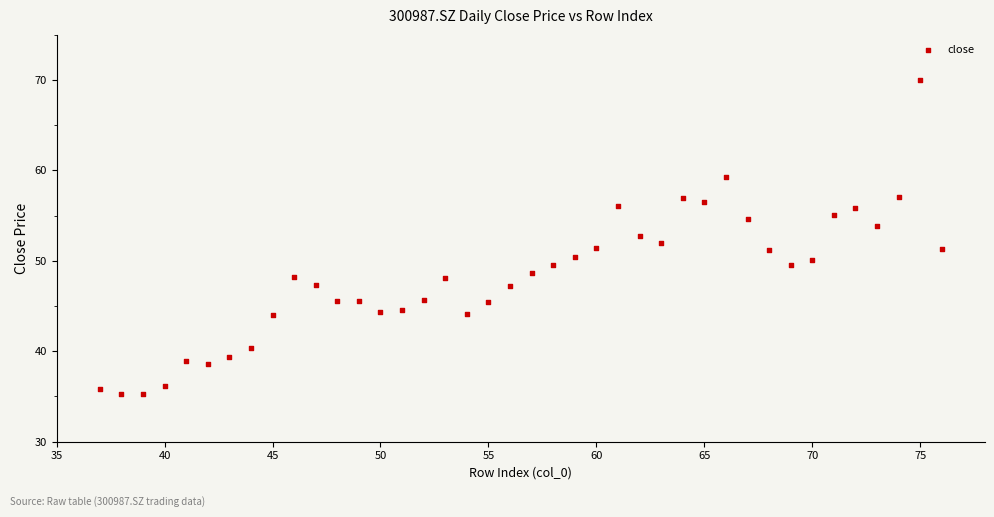

What is the range of X values (max minus min)?

39.0